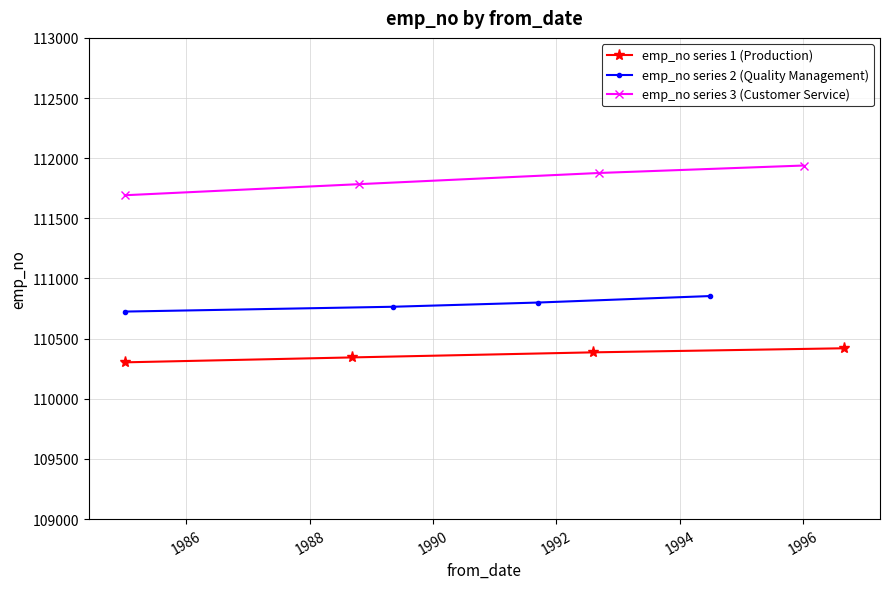

True or false: emp_no series 3 (Customer Service) has more than 1 interior local peaks.

False